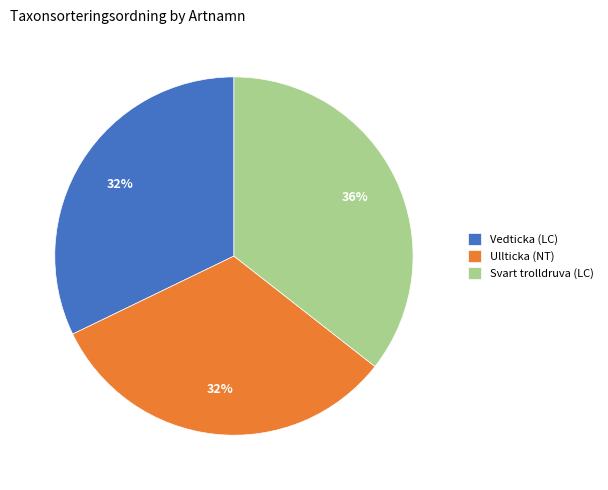

To the nearest percent, what percentage of the pie is Ullticka (NT)?

32%